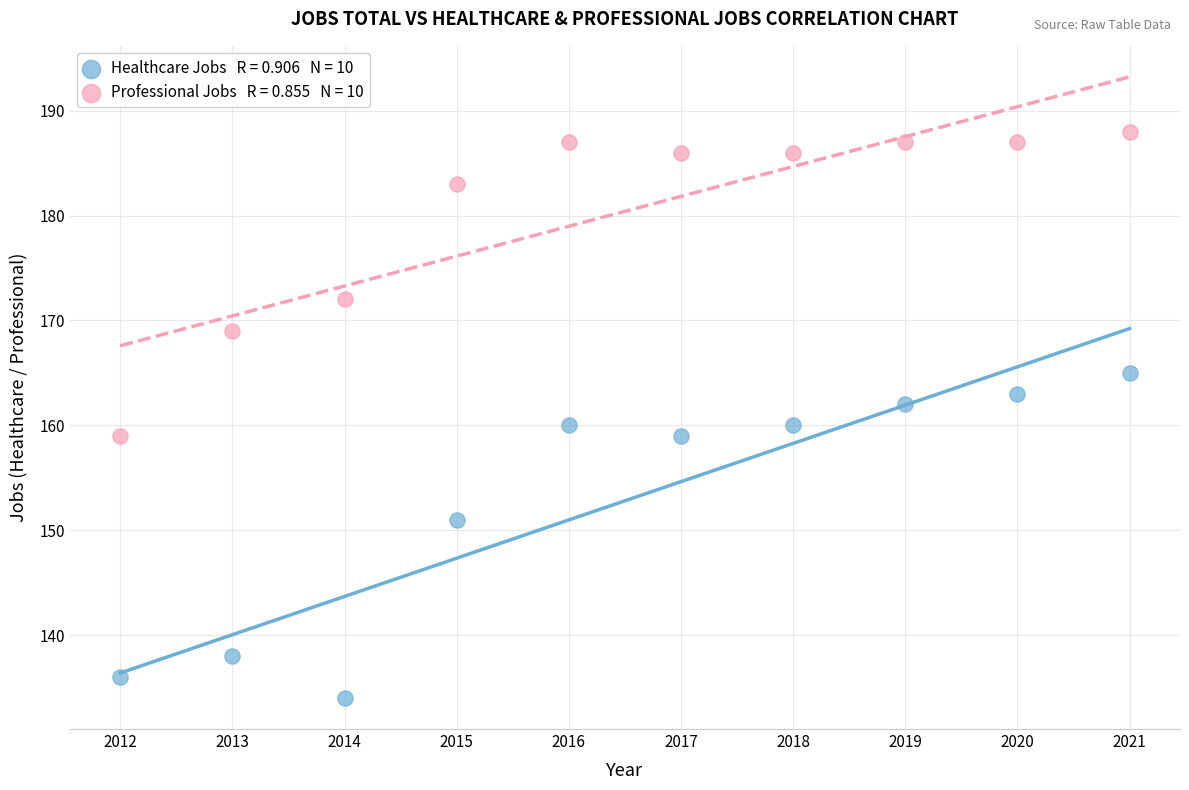

Across all data points, what is the range of Y values (max minus min)?

54